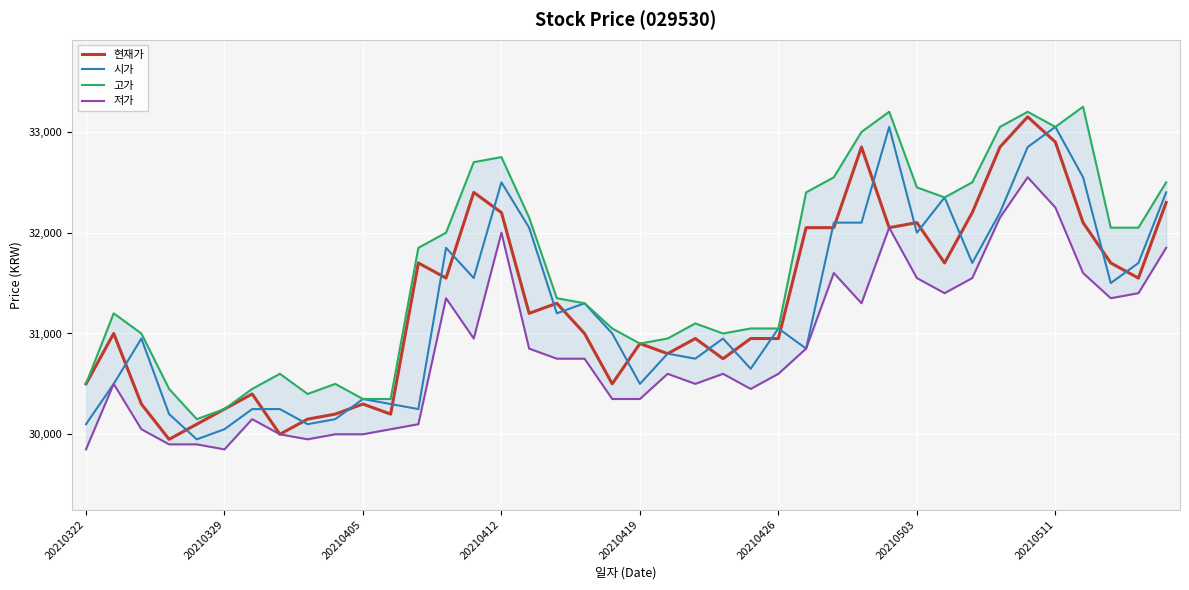

What is the minimum value for 현재가?

29950